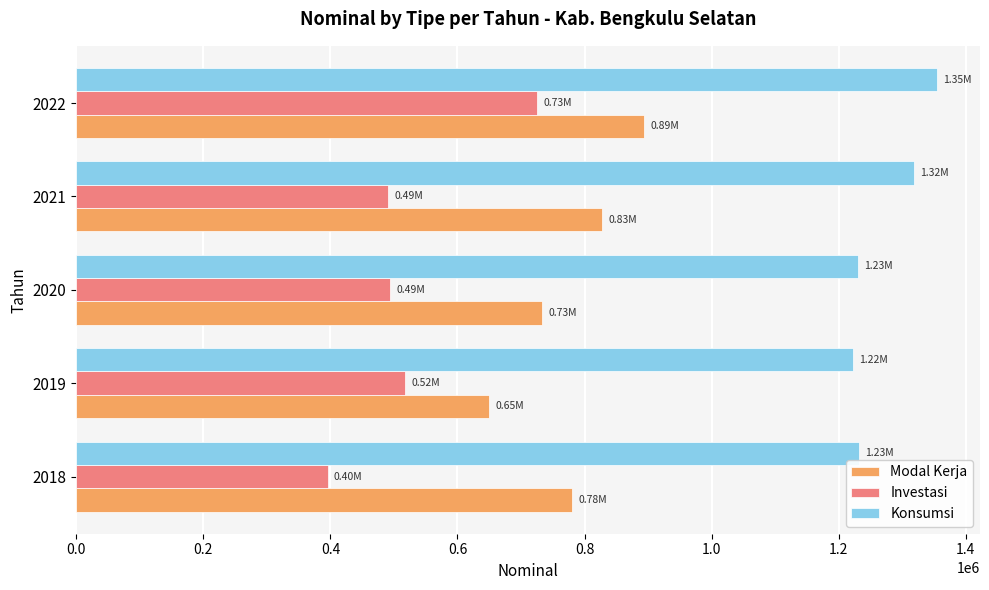

What is the sum of the Modal Kerja values at 2020 and 2019?

1383677.9